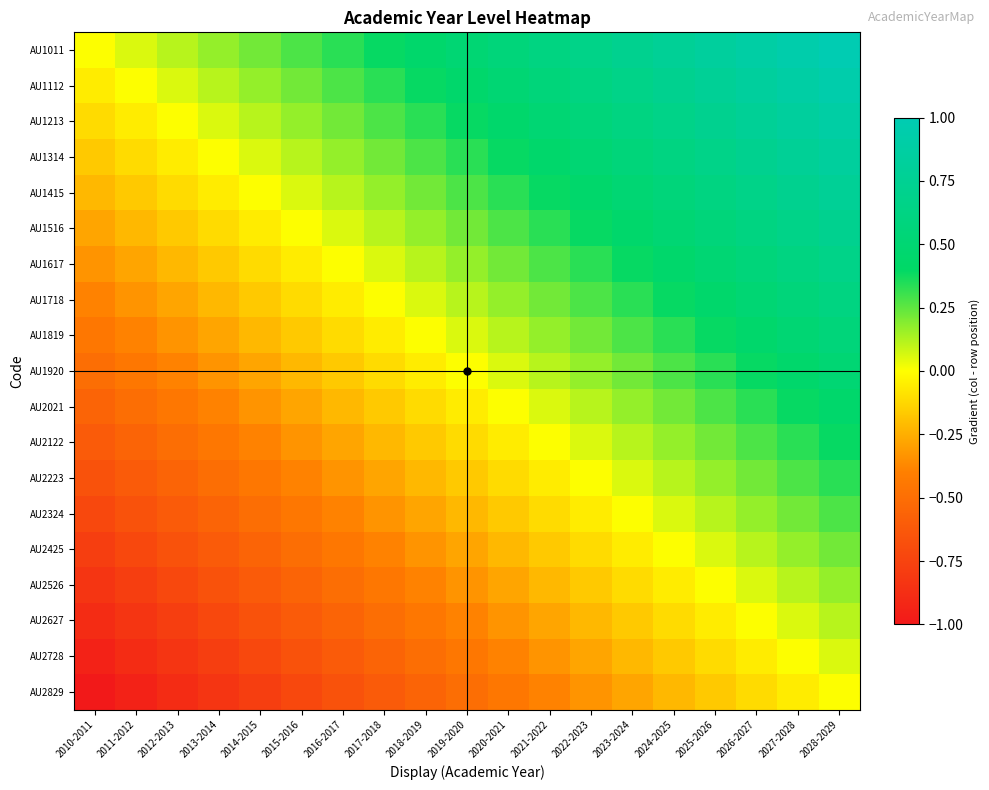

Between 2013-2014 and 2023-2024, which is larger?

2023-2024